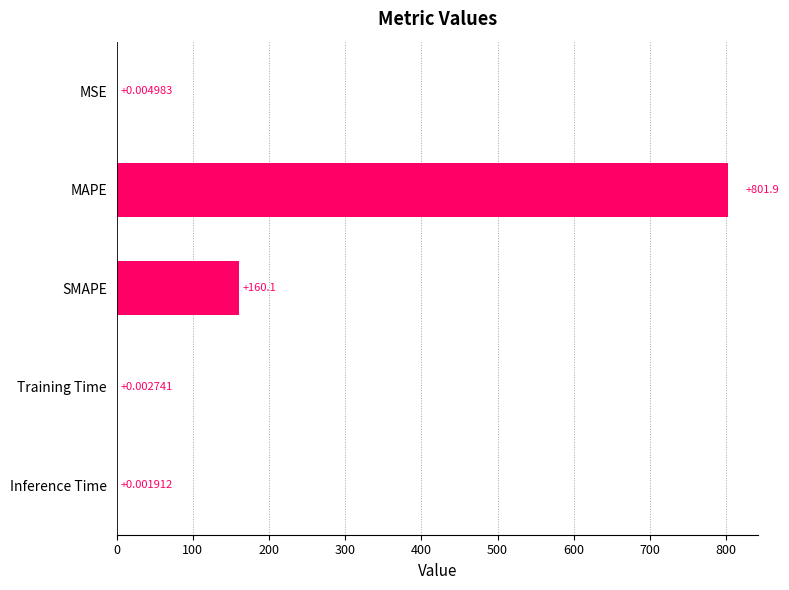

What is the change in value from MAPE to Training Time?

-801.9